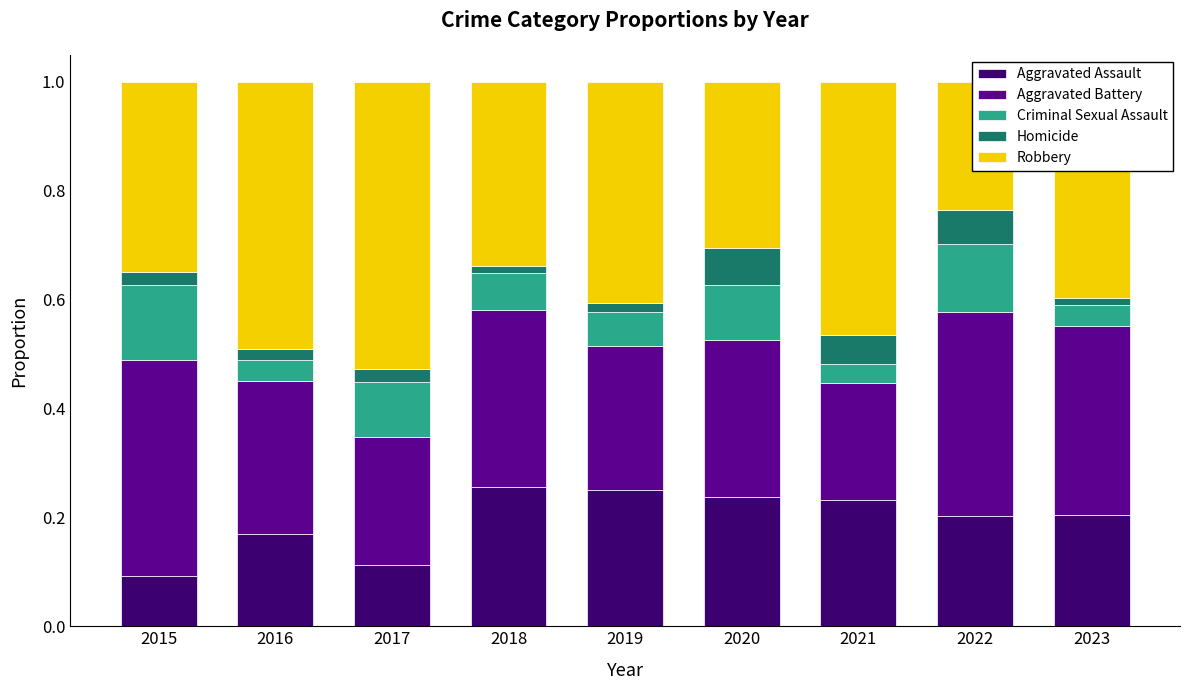

What is the greatest value displayed?

0.5